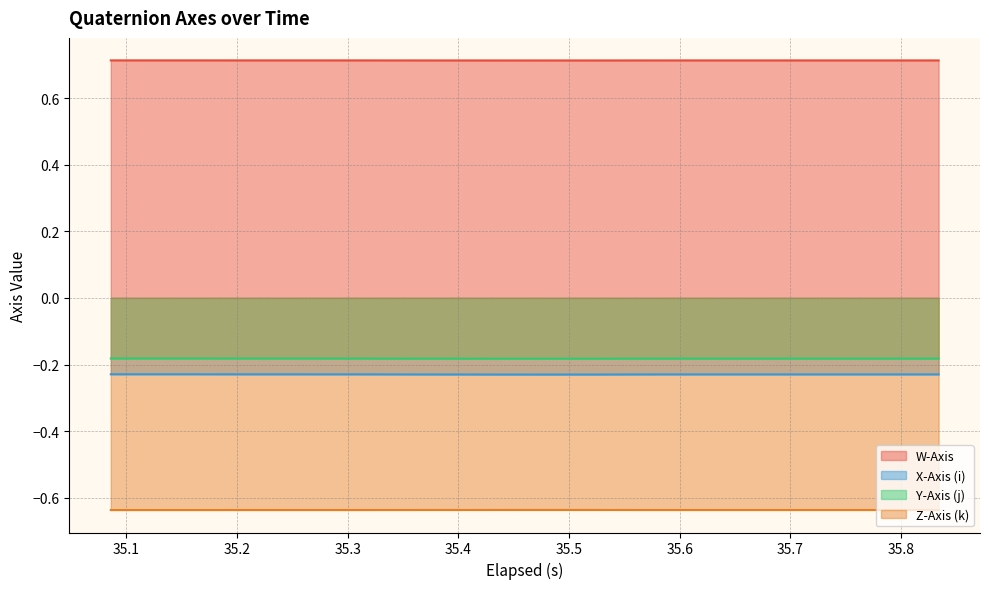

What is the lowest value of the W-Axis series?

0.7